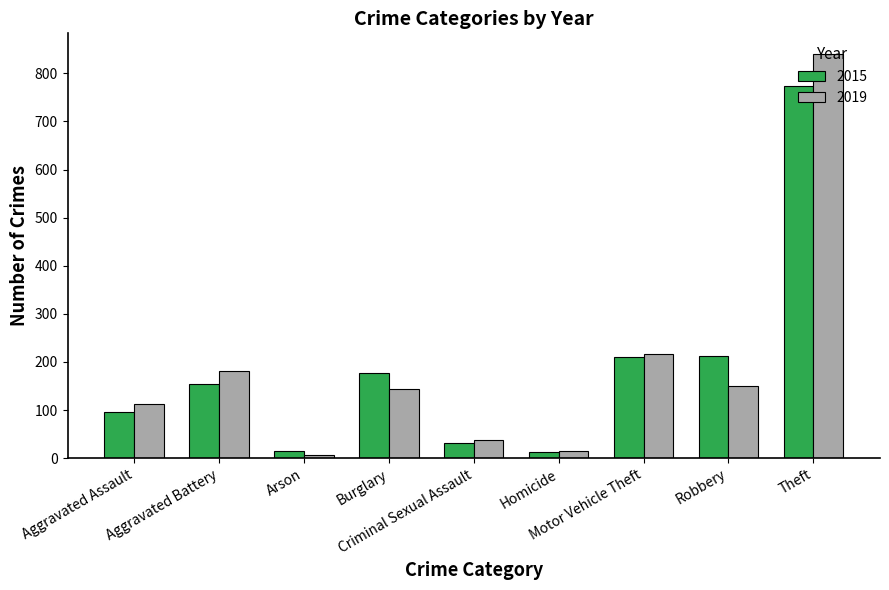

What is the total value across all series at Criminal Sexual Assault?

68